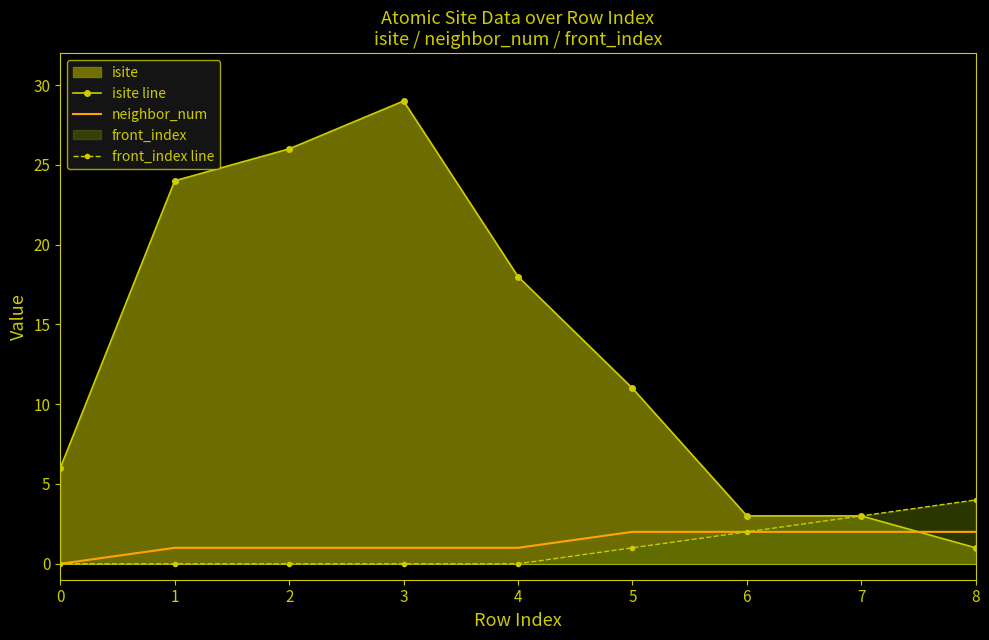

The value of isite line at 2 is 15. True or false?

False